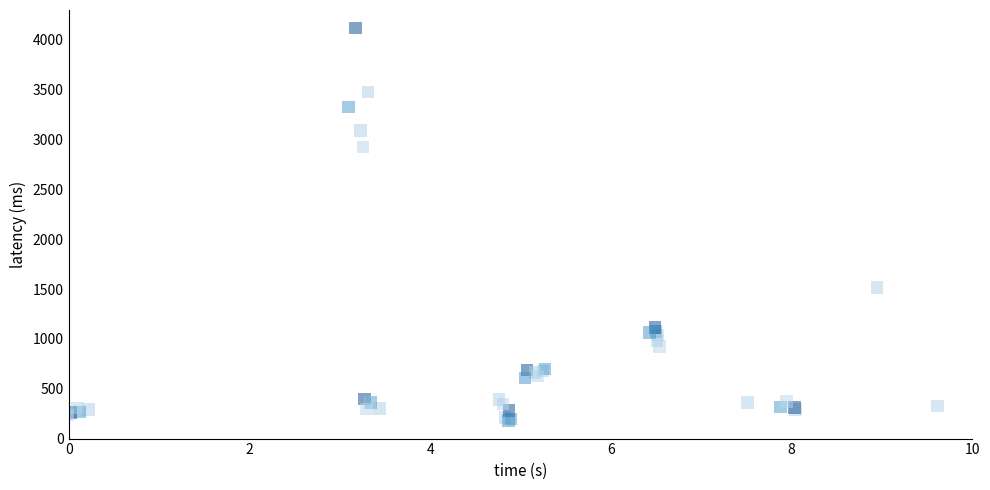

What Y value in the scatter plot is closest to 2150?

1516.6